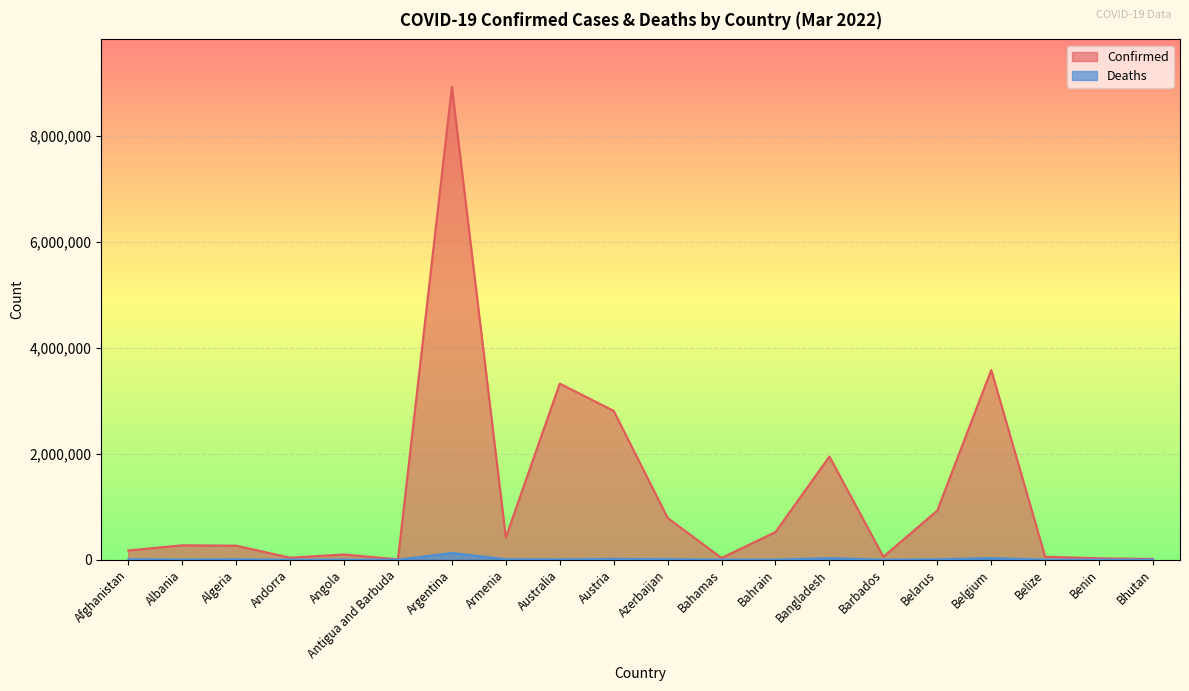

At which category is the sum across all series the highest?

Argentina